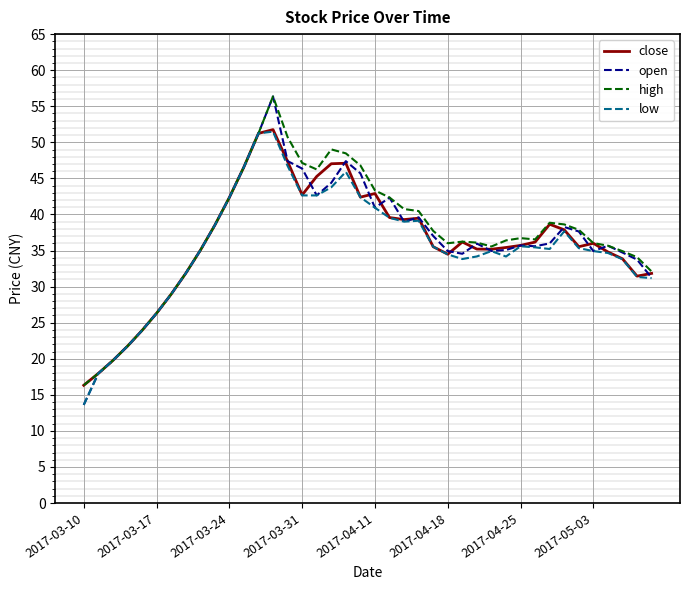

Which series has the largest range (max minus min)?

open